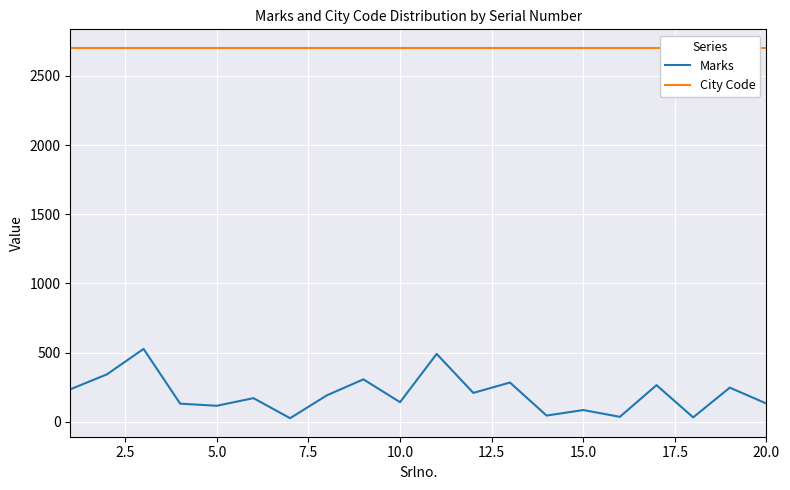

What is the maximum value for Marks?

526